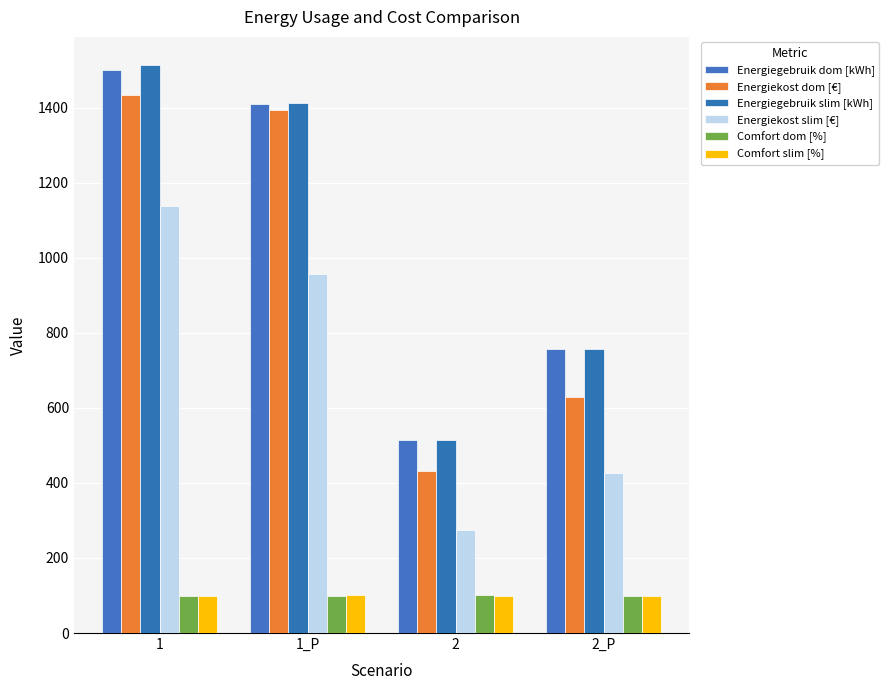

What is the value of the Energiekost dom [€] bar at the 3rd from the left?

432.2